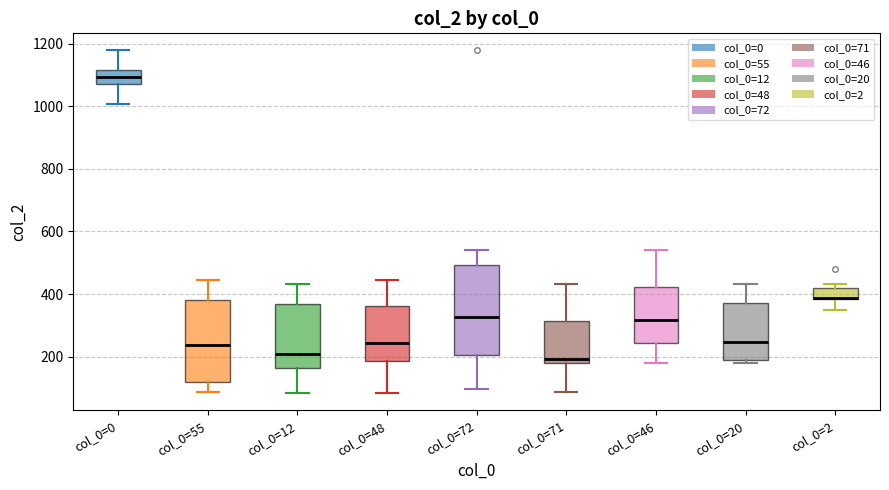

Reading left to right, read every box against the y-axis: the position of its median line, the range the box covers, and the ends of its whiskers. The values are not printed on the chart, so give them approximately, as read against the axis.

col_0=0: median 1100, box 1080 to 1120, whiskers 1000 to 1180
col_0=55: median 240, box 120 to 380, whiskers 80 to 440
col_0=12: median 200, box 160 to 360, whiskers 80 to 440
col_0=48: median 240, box 180 to 360, whiskers 80 to 440
col_0=72: median 320, box 200 to 500, whiskers 100 to 540
col_0=71: median 200, box 180 to 320, whiskers 80 to 440
col_0=46: median 320, box 240 to 420, whiskers 180 to 540
col_0=20: median 240, box 180 to 380, whiskers 180 (just below the box's lower edge) to 440
col_0=2: median 380 (drawn on the box's lower edge), box 380 to 420, whiskers 340 to 440